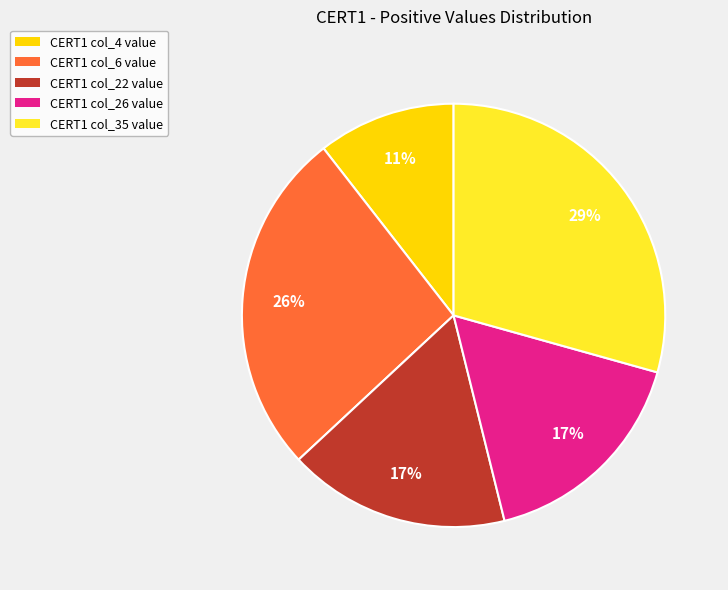

To the nearest percent, what portion does CERT1 col_6 value represent?

26%